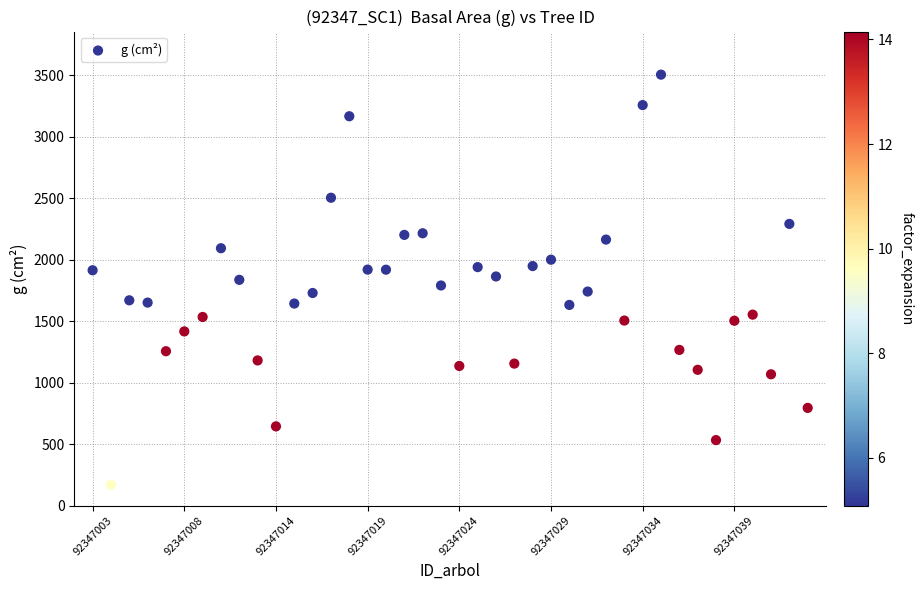

How many points are shown in the scatter plot?

40